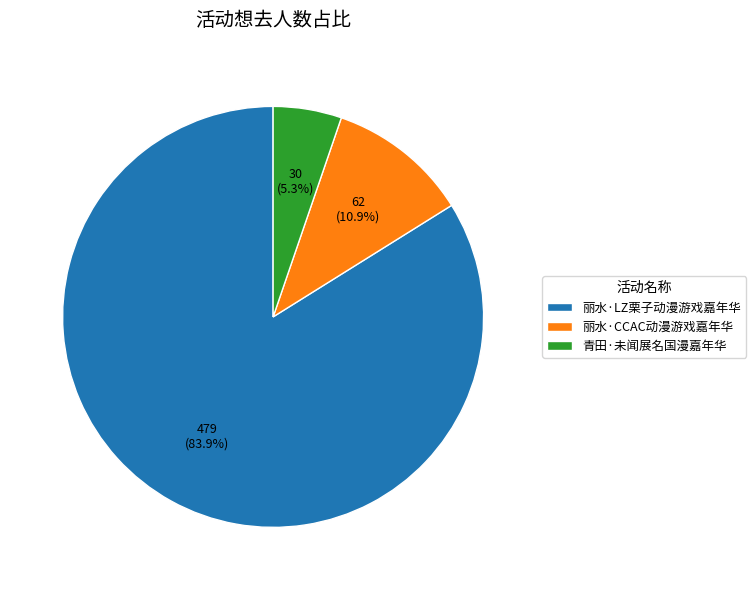

What percentage is the 丽水·LZ栗子动漫游戏嘉年华 slice, to the nearest percent?

84%